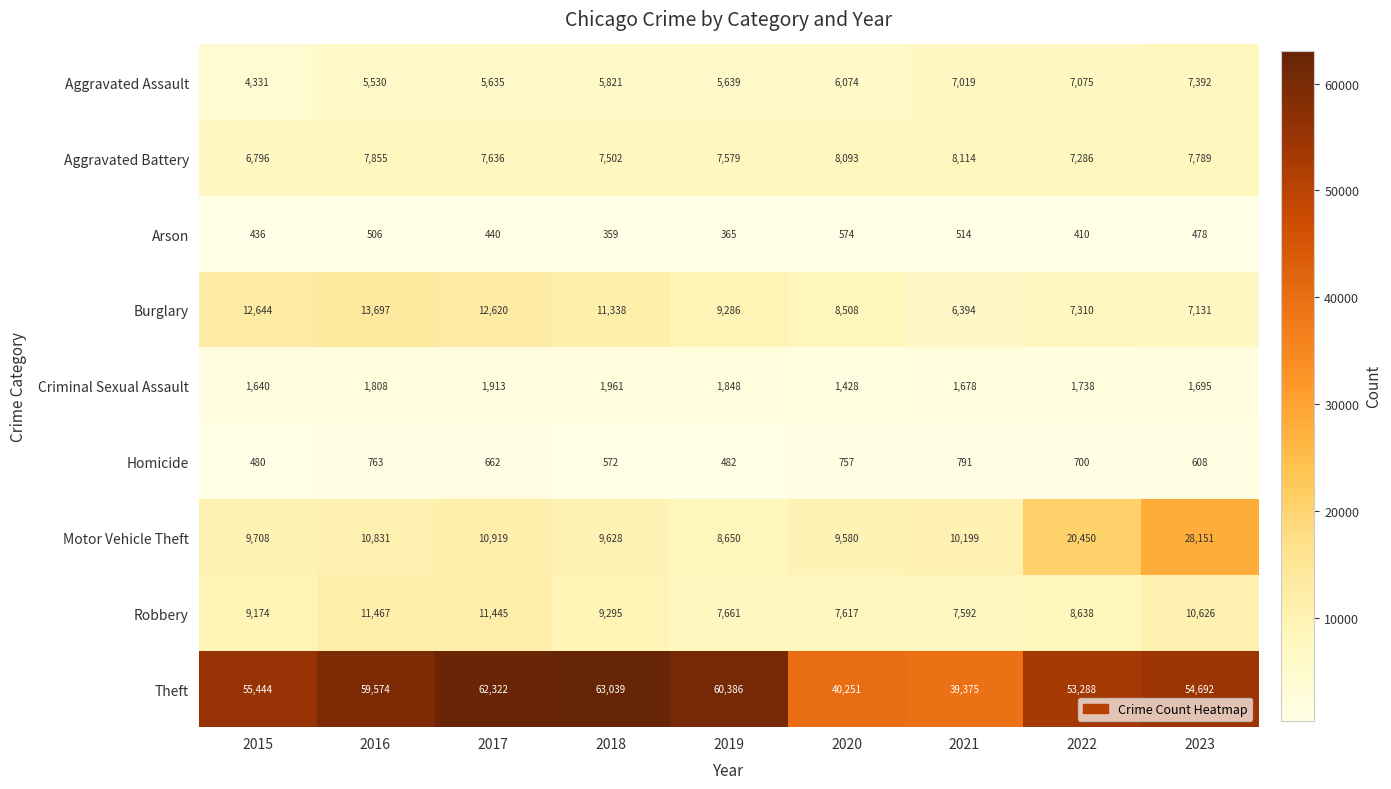

What is the total value across all series at 2022?

106895